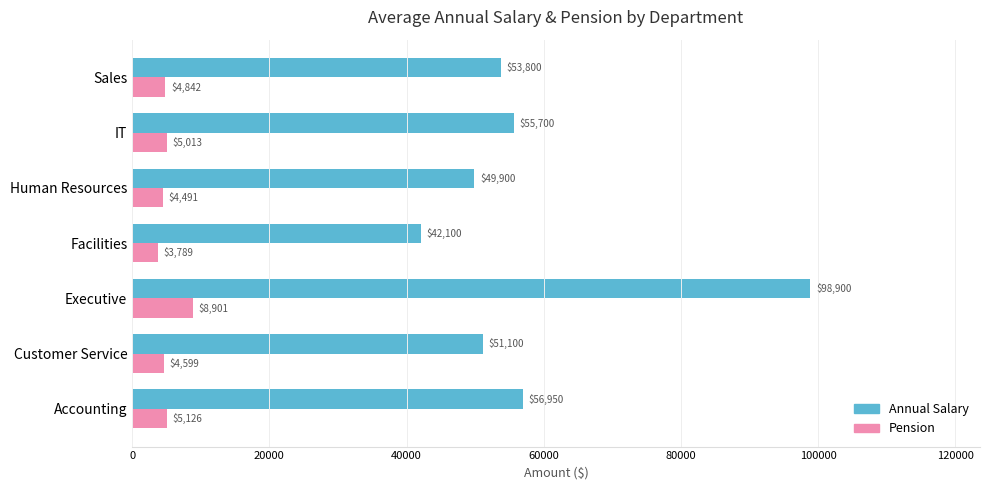

Is it true that Pension equals 3789.0 at Facilities?

True